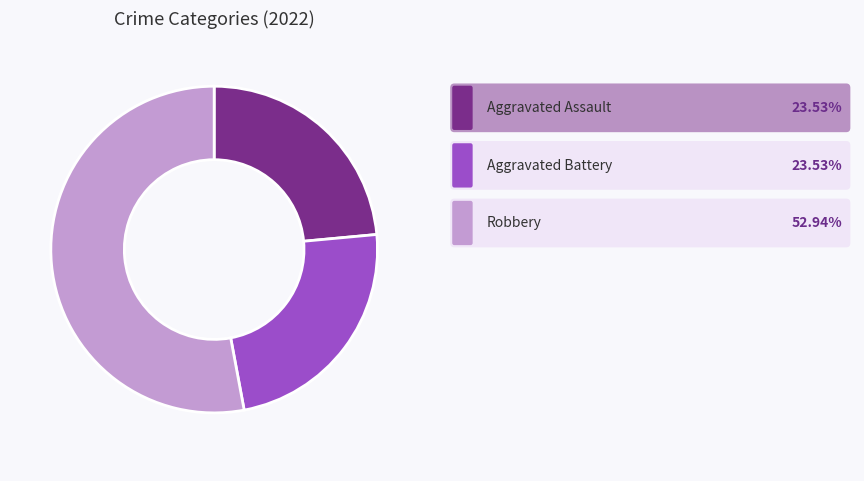

Is there any slice that represents more than half of the pie?

Yes